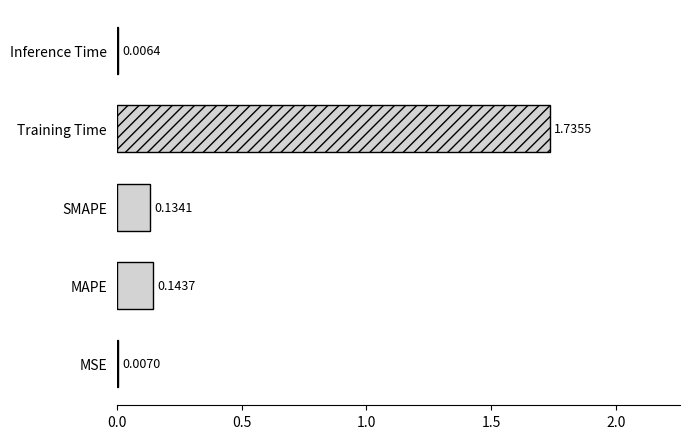

At which category does the chart reach its peak across all series?

Training Time